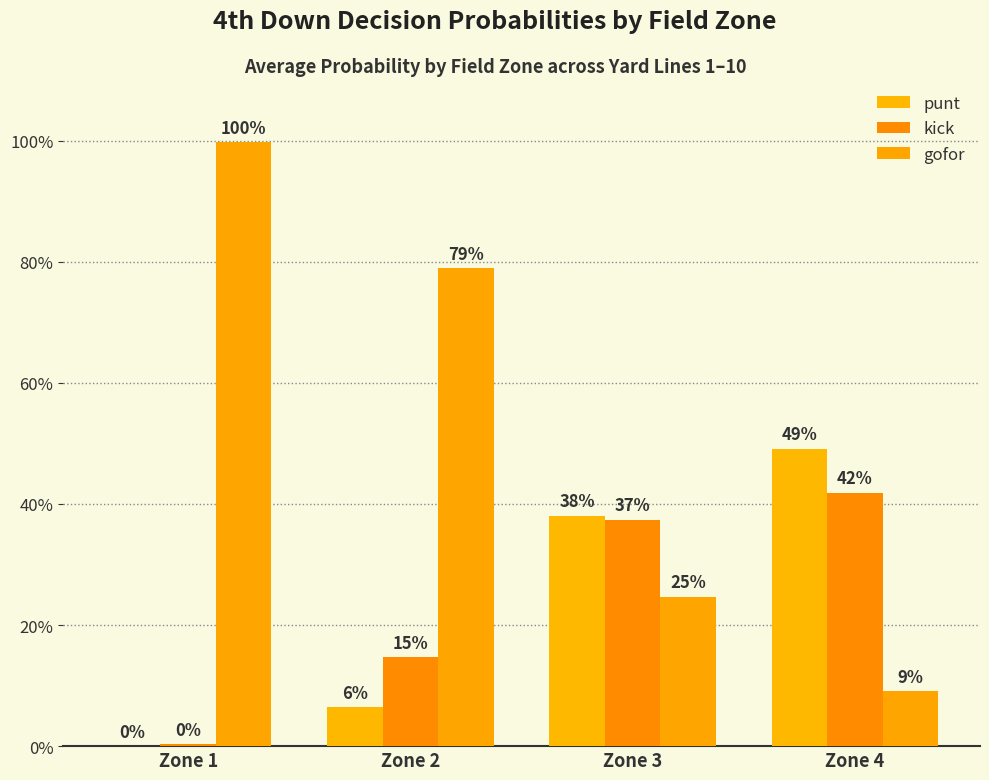

Rank the series at Zone 3 from lowest to highest value.

gofor, kick, punt